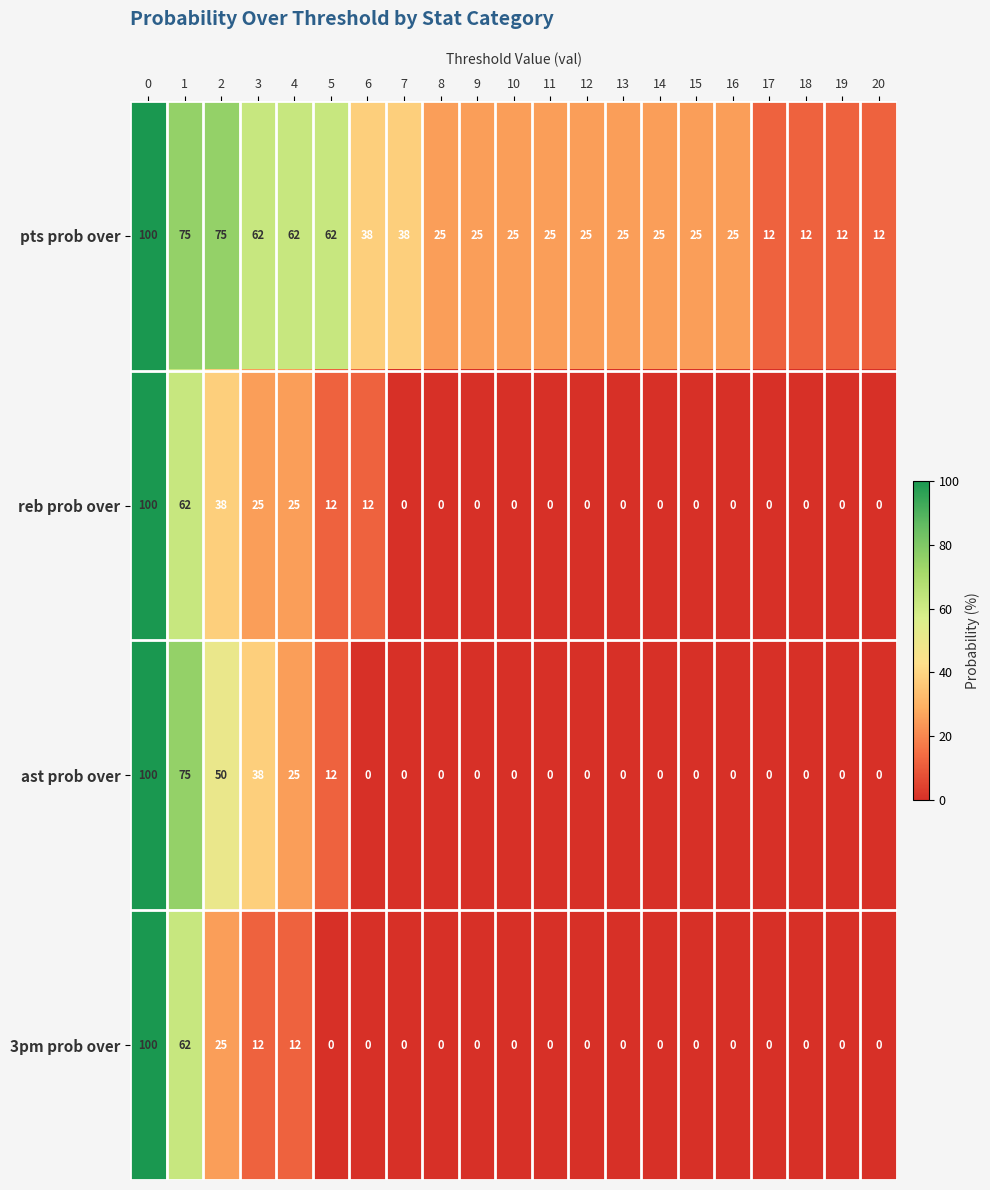

Read the 3pm prob over value at 0.

100